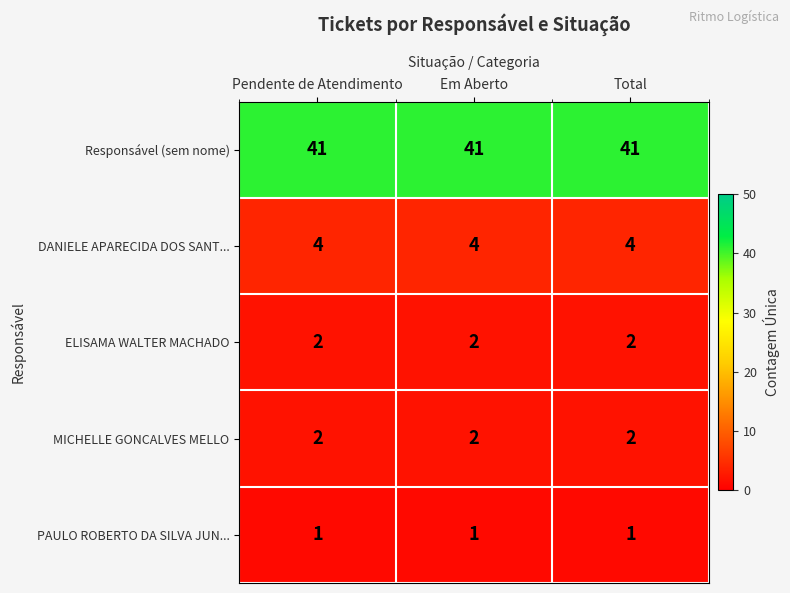

How many data points does each series have?

3